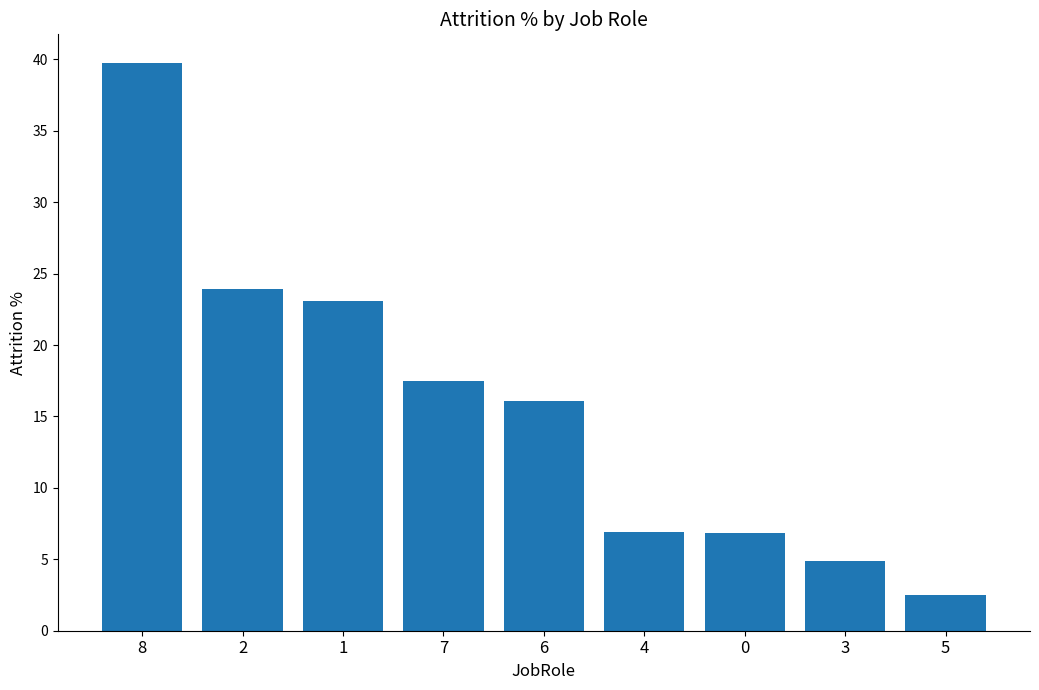

Reading right to left, extract all data points from this chart.

2.5	4.9	6.9	6.9	16.1	17.5	23.1	23.9	39.8